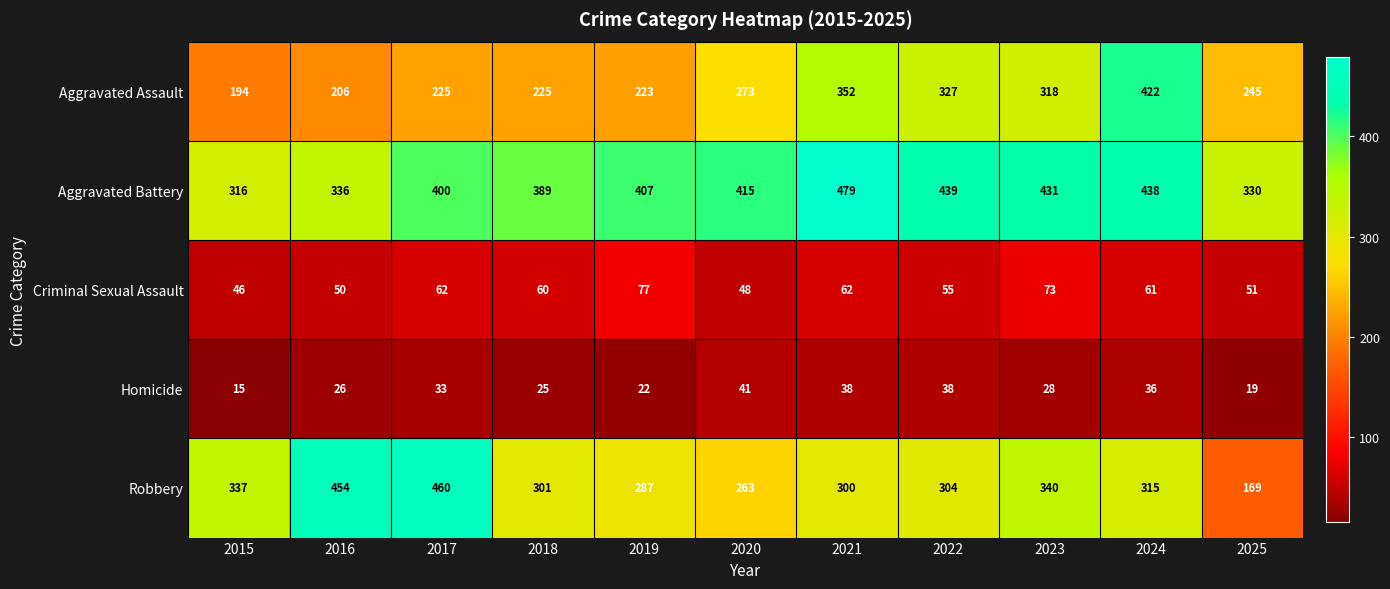

Between 2015 and 2024, which series saw the biggest shift?

Aggravated Assault